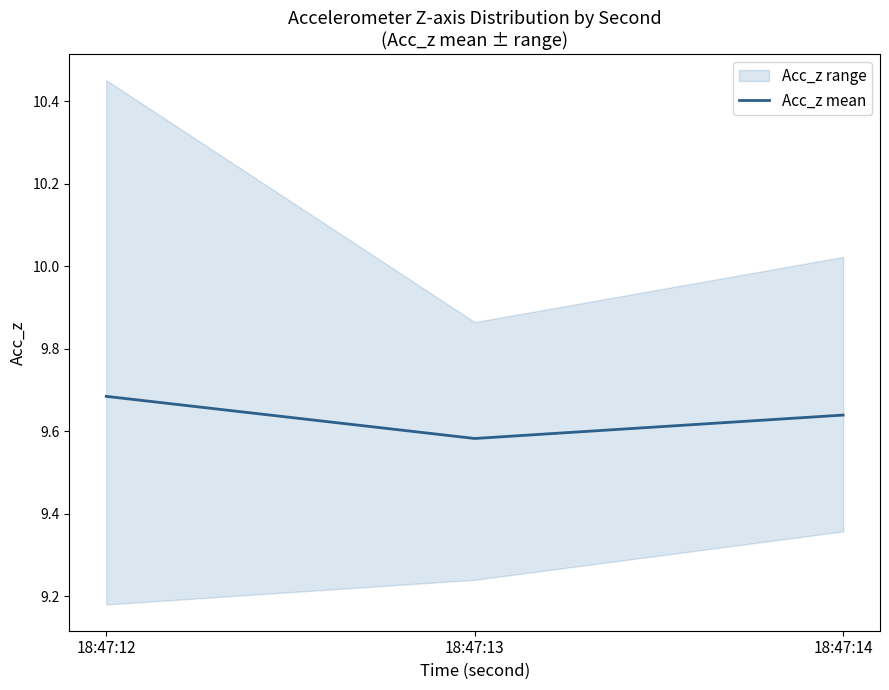

The chart shows a value of 17.1 at 18:47:14. True or false?

False